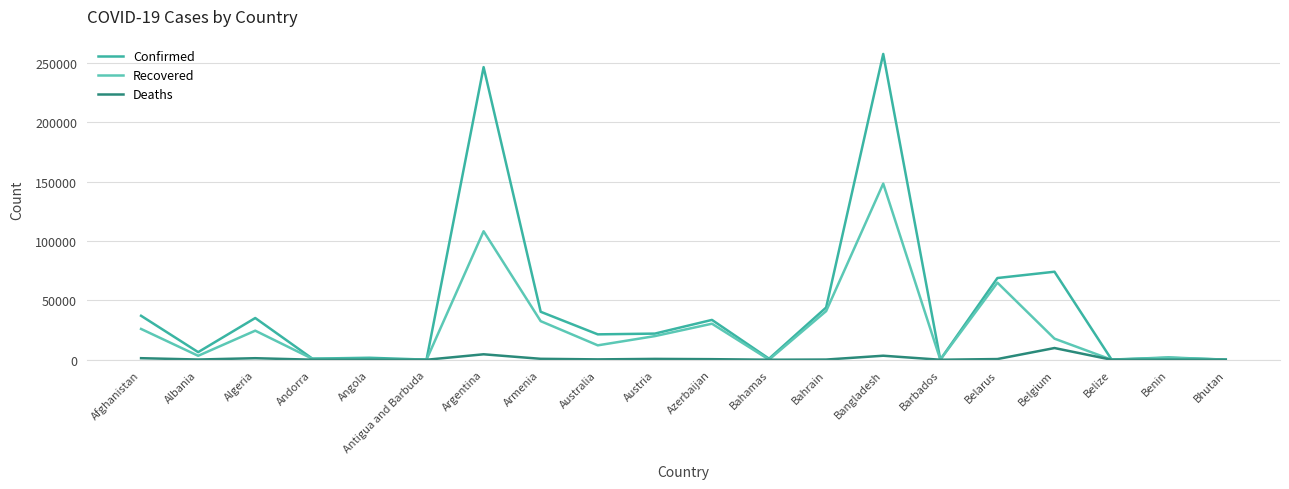

At which category is the sum across all series the highest?

Bangladesh